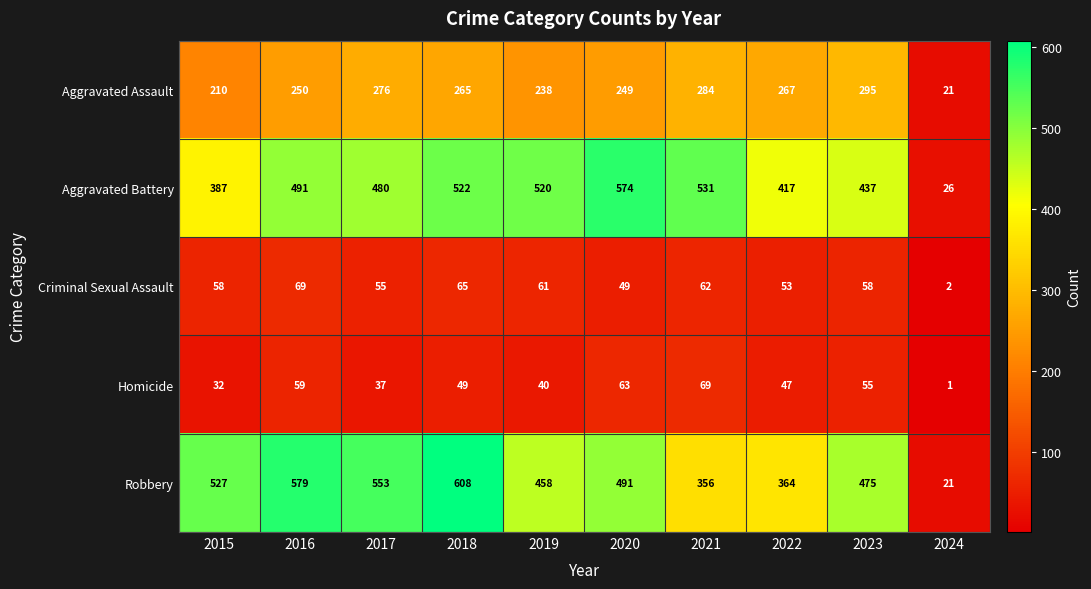

What is the minimum value for Robbery?

21